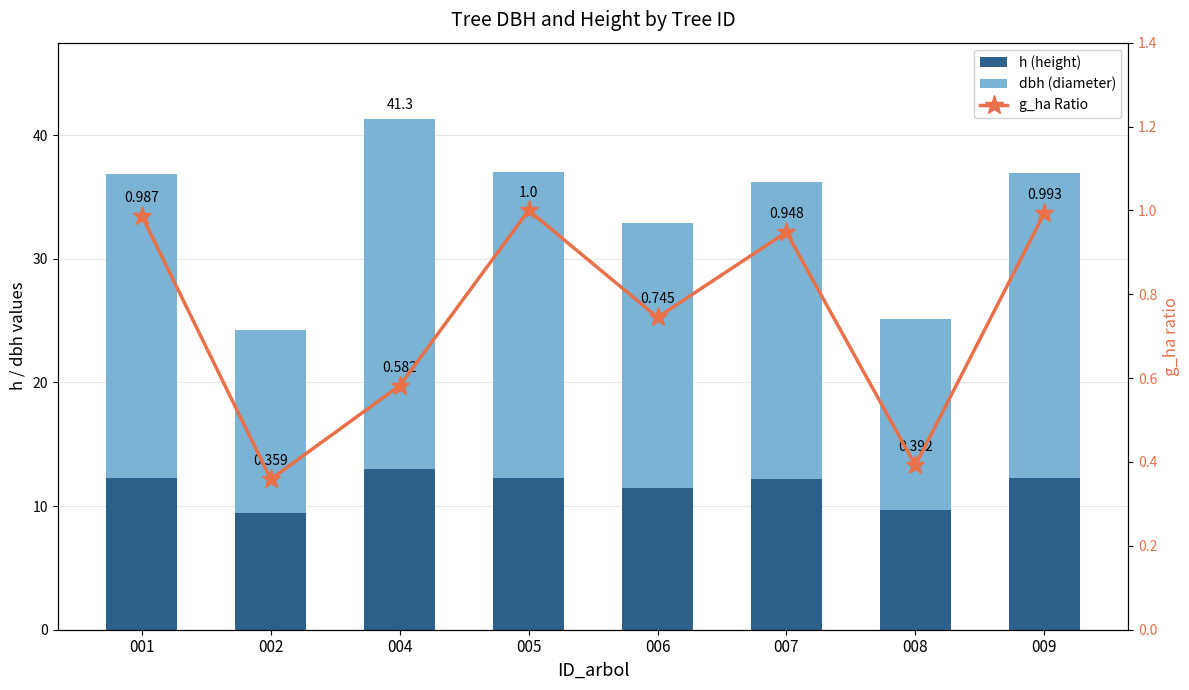

Which series has the largest range (max minus min)?

dbh (diameter)